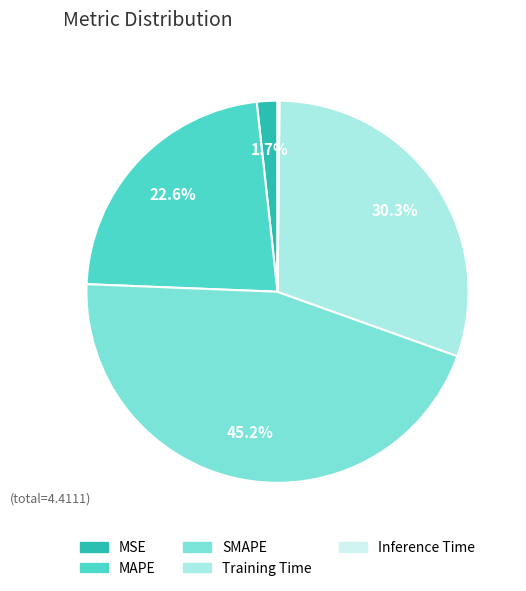

Is there a majority slice in this chart?

No